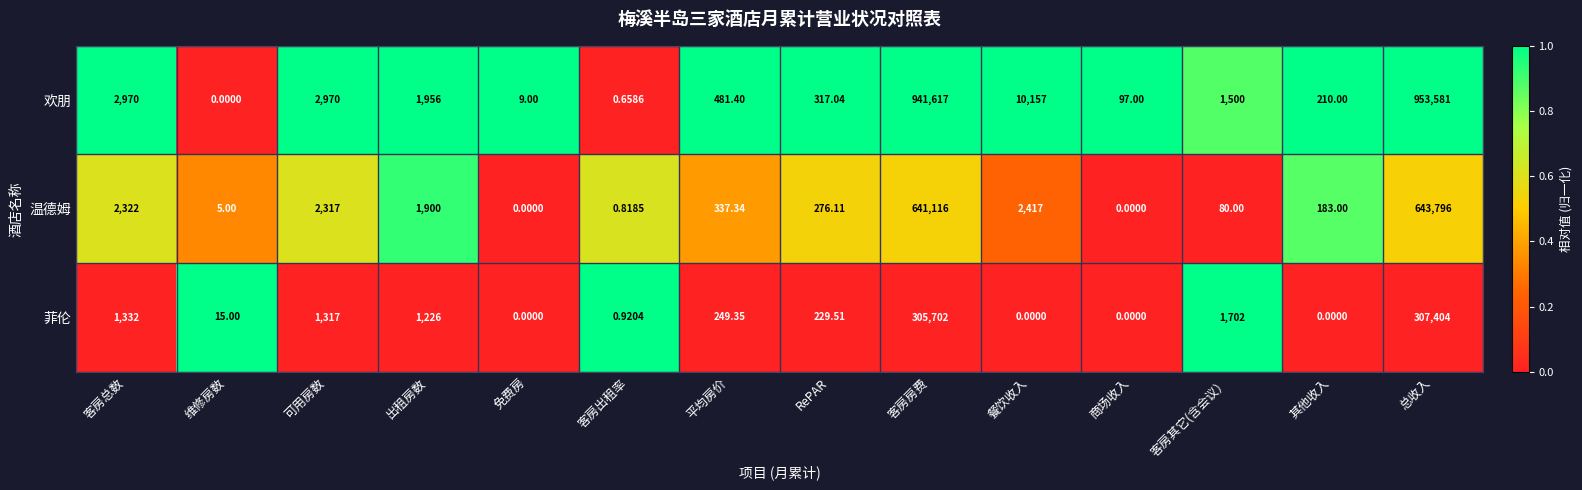

At which label does 温德姆 first exceed 337?

客房总数